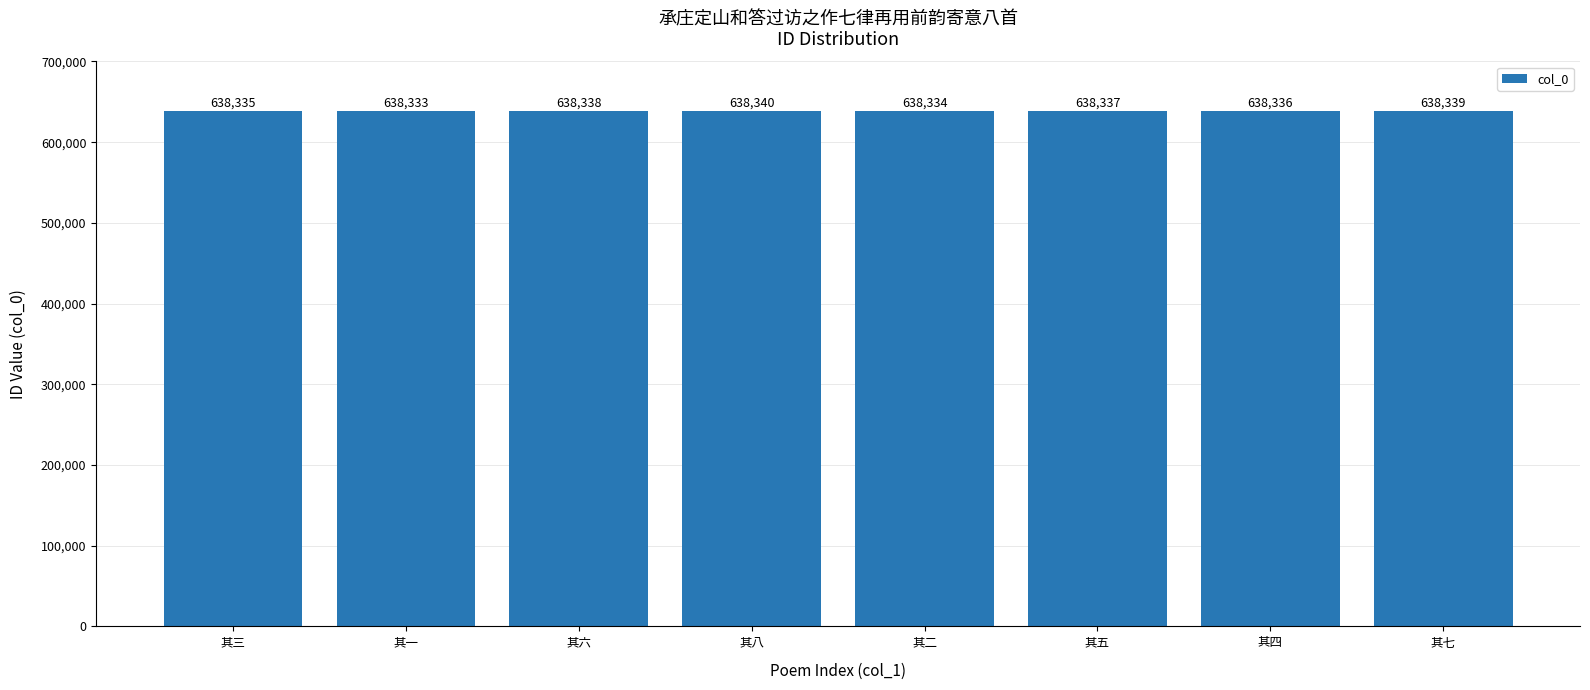

Which category has the lowest value across all series?

其一